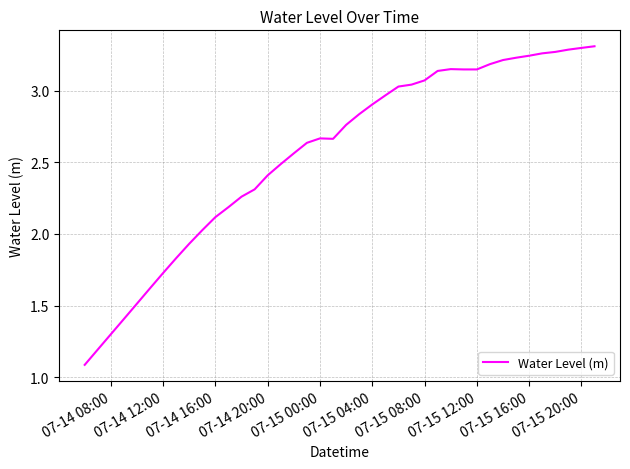

What is the minimum value shown in the chart?

1.1